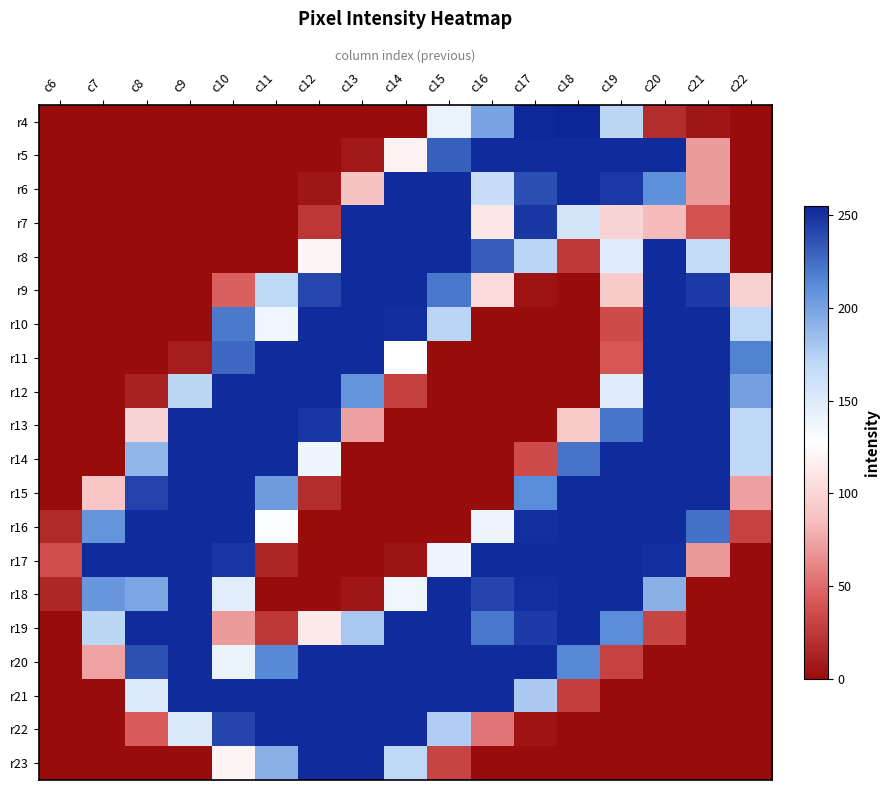

At how many categories does at least one series exceed 60?

16